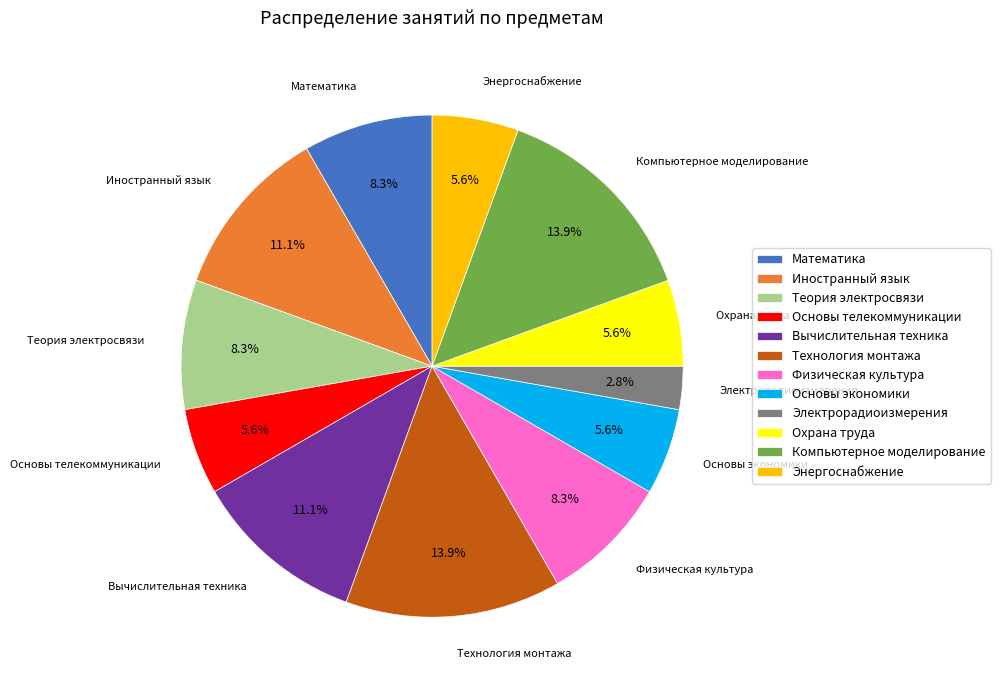

True or false: Физическая культура accounts for 1% of the total.

False